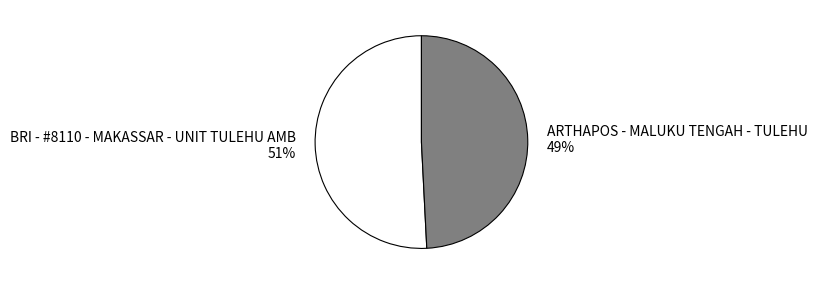

True or false: ARTHAPOS - MALUKU TENGAH - TULEHU accounts for 49% of the total.

True